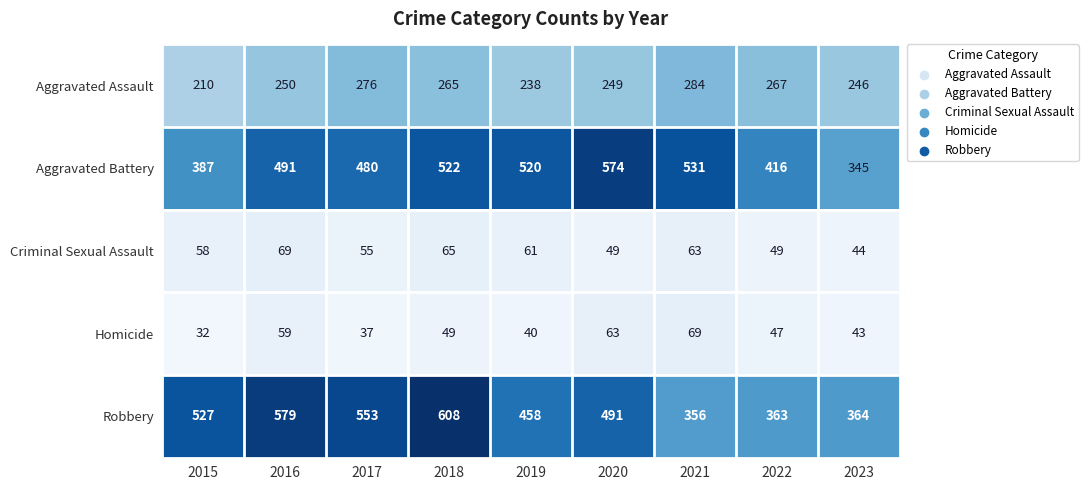

Which category has the lowest value across all series?

2015